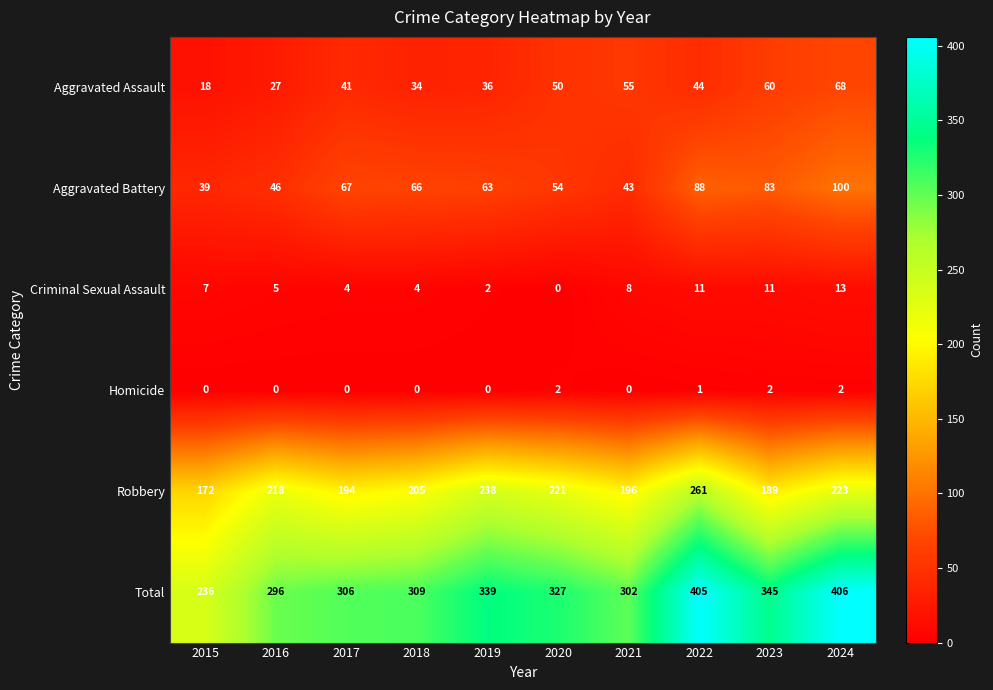

What is the difference between the highest and lowest values at 2019?

339